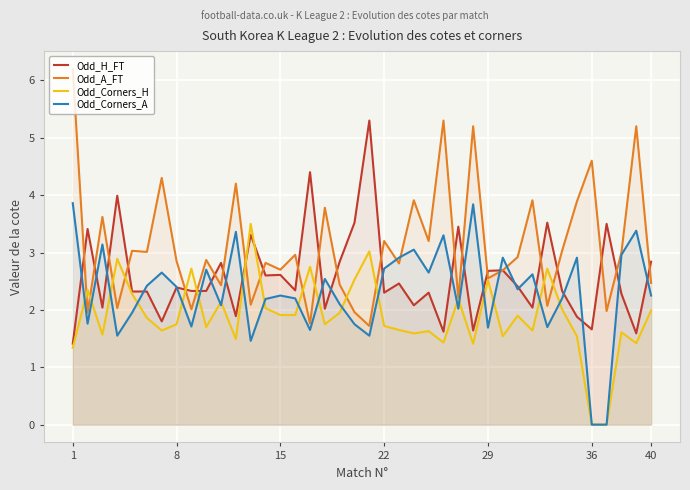

How many lines are shown in the chart?

4